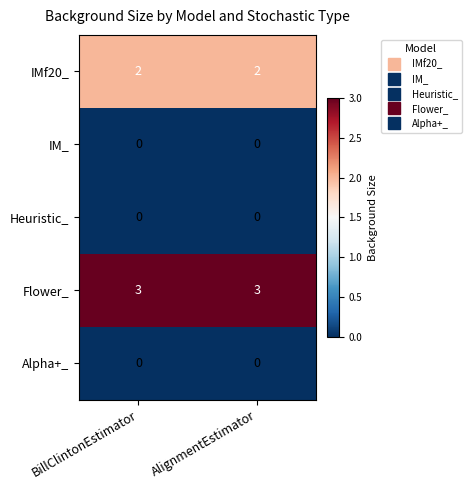

What is the greatest value displayed?

3